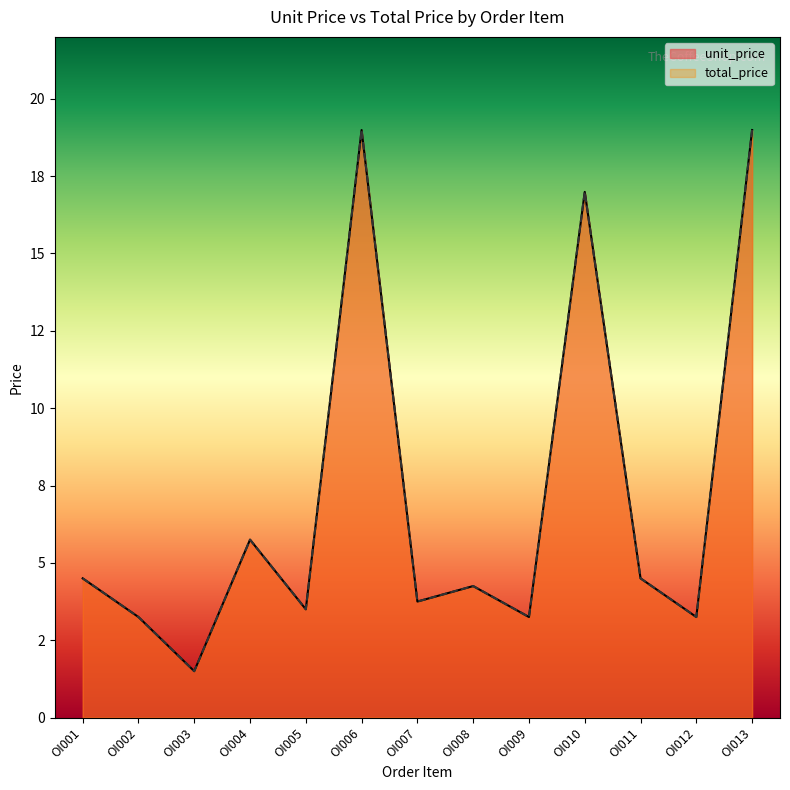

What are all the series names shown in the legend?

unit_price, total_price